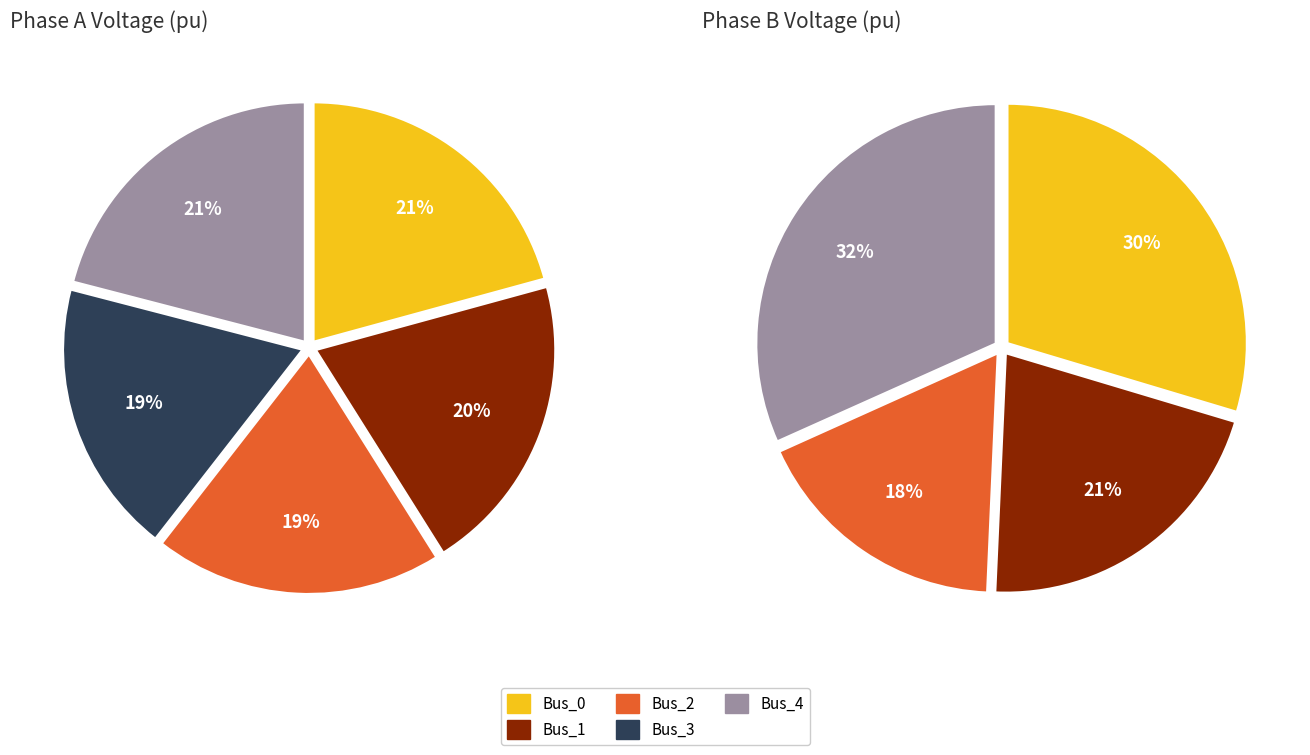

To the nearest percent, what portion does Bus_2 represent?

19%